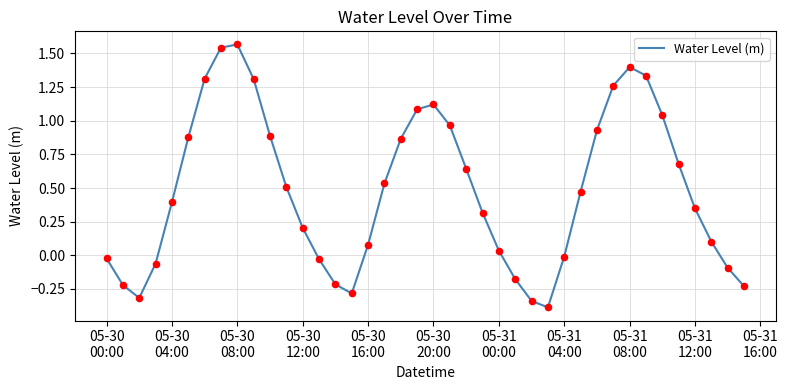

What is the smallest value displayed?

-0.4